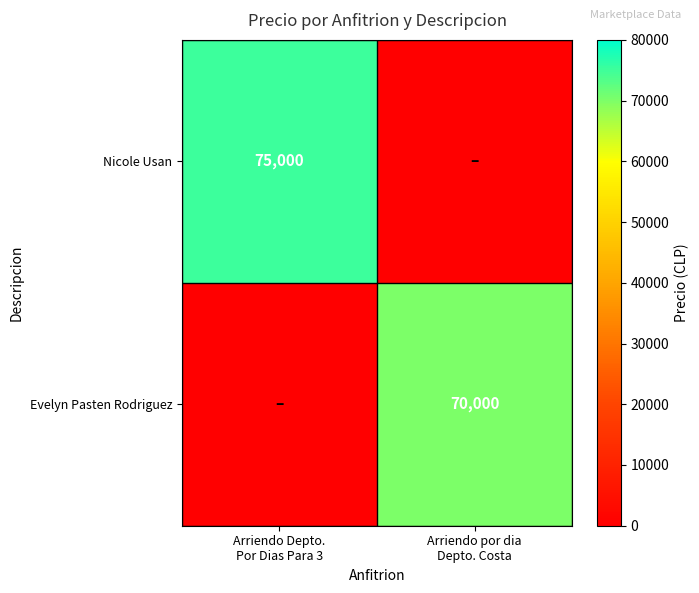

How many values in Evelyn Pasten Rodriguez are above zero?

1